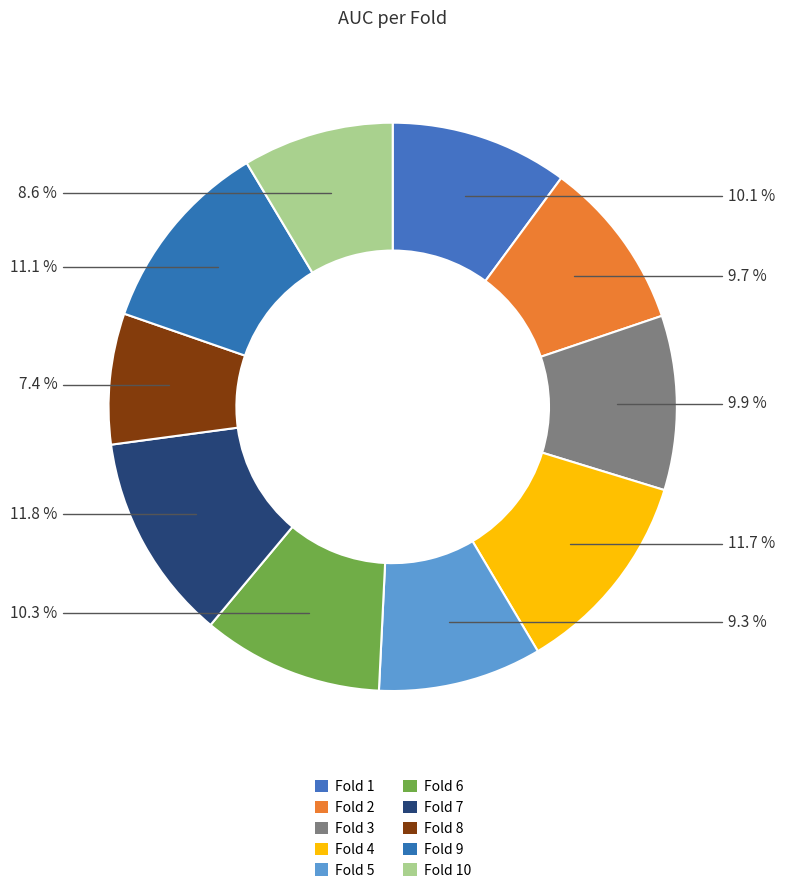

How many segments does this pie chart have?

10